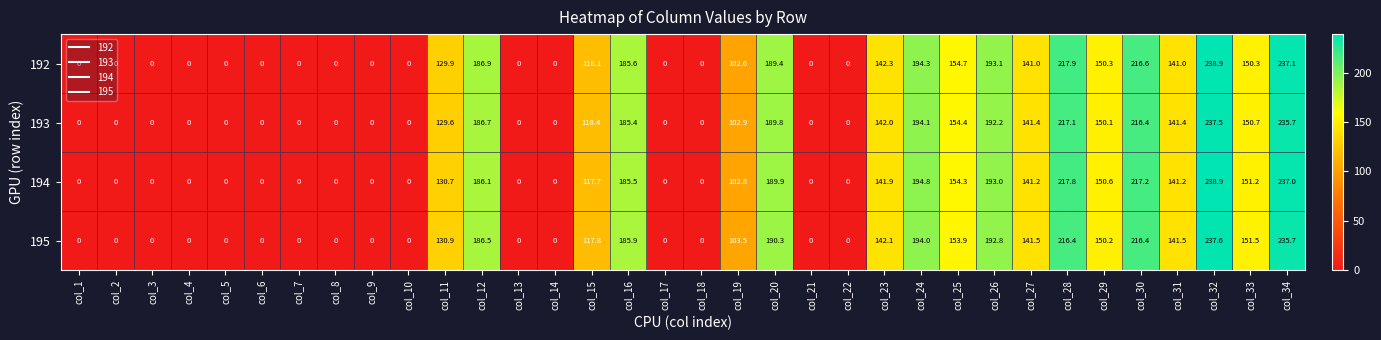

Which category has the highest value across all series?

col_32